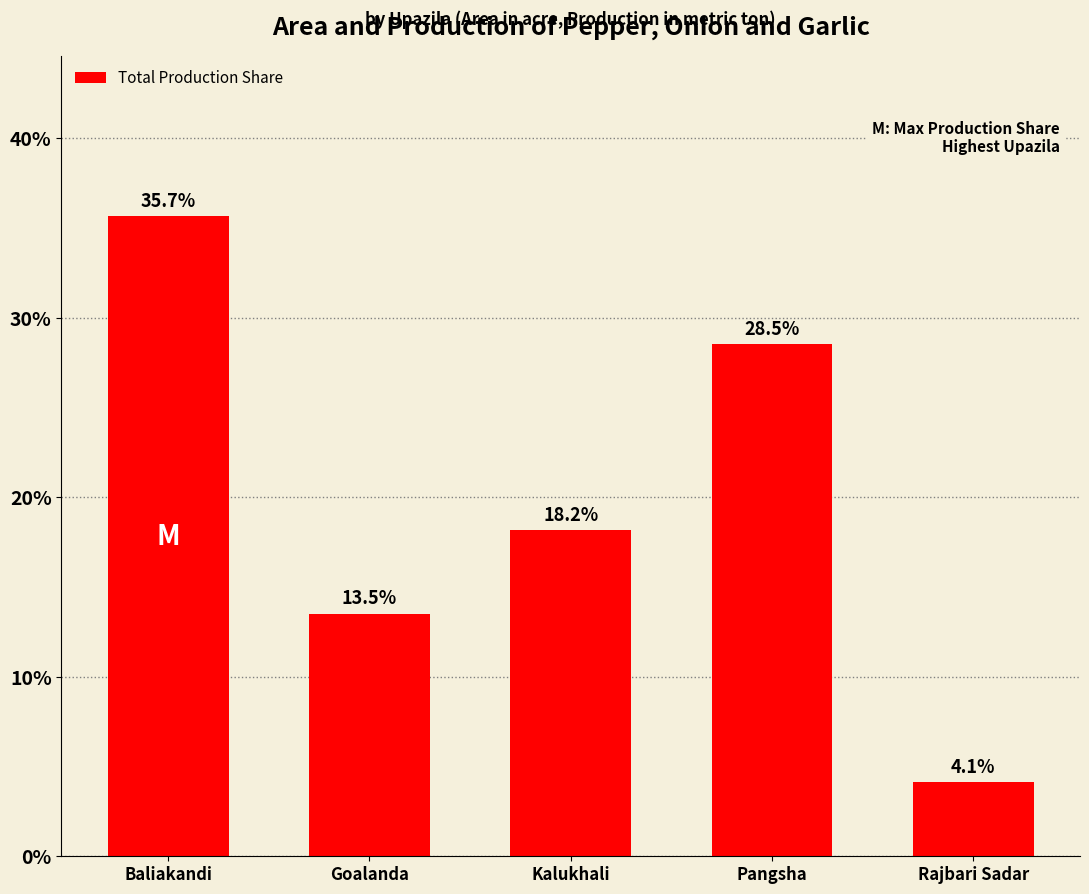

The chart shows a value of 6.2 at Rajbari Sadar. True or false?

False